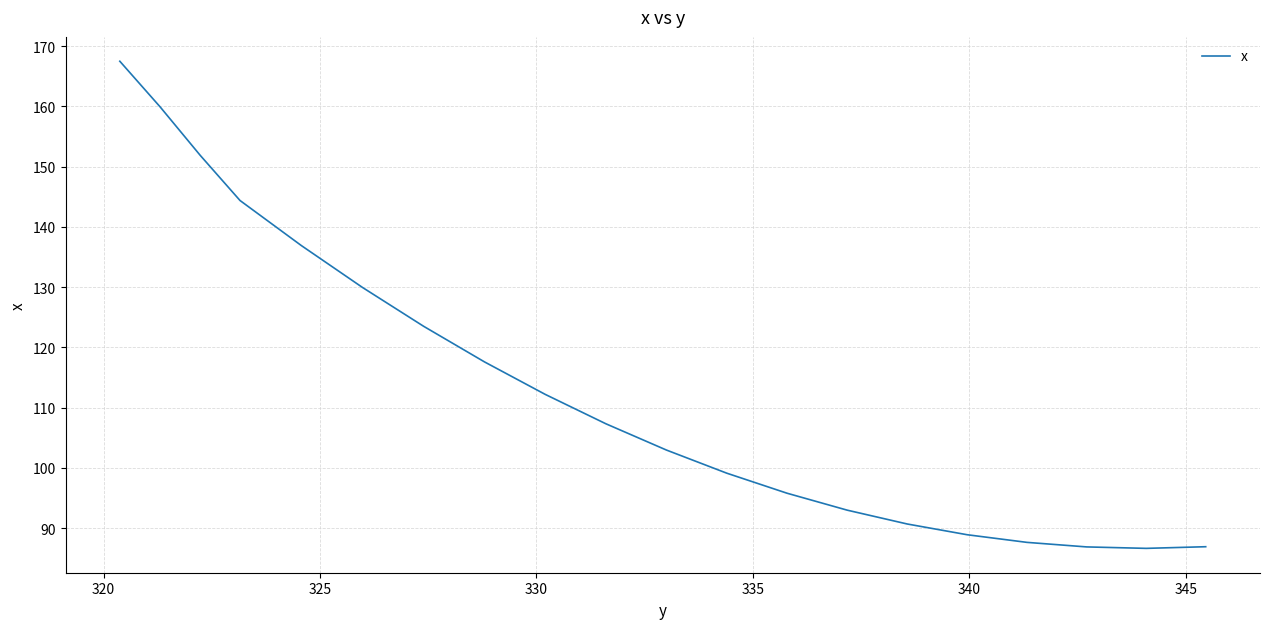

What is the average value?

113.5